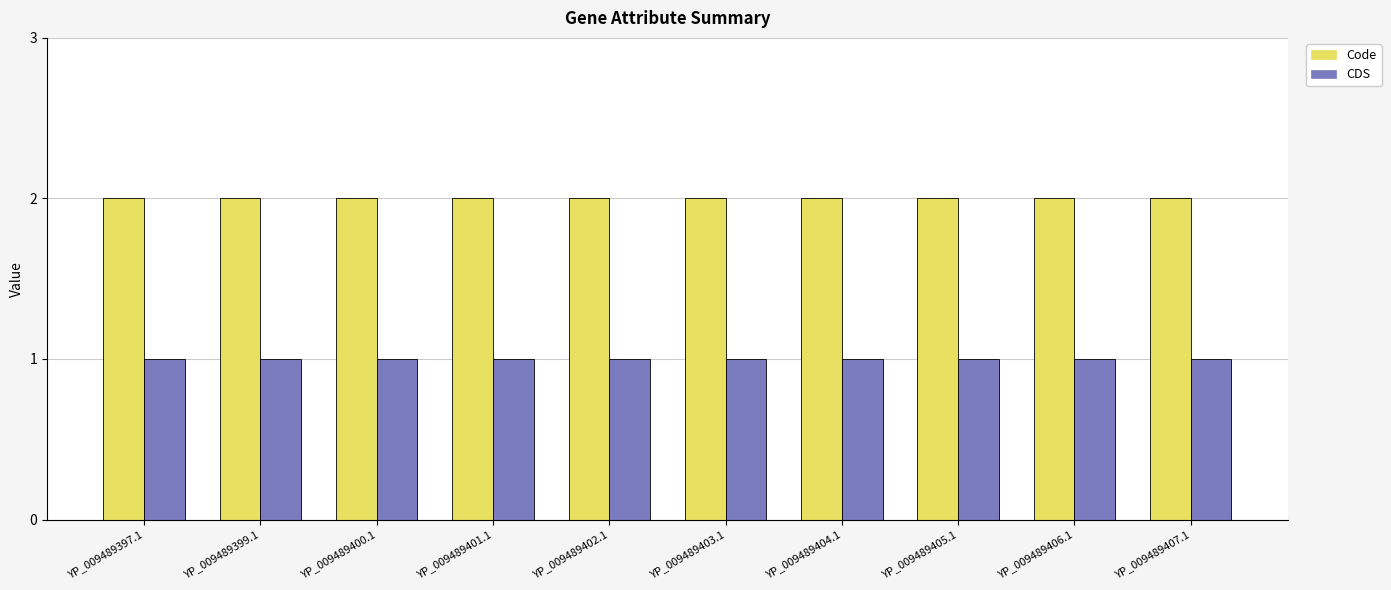

Count the number of data series in this chart.

2